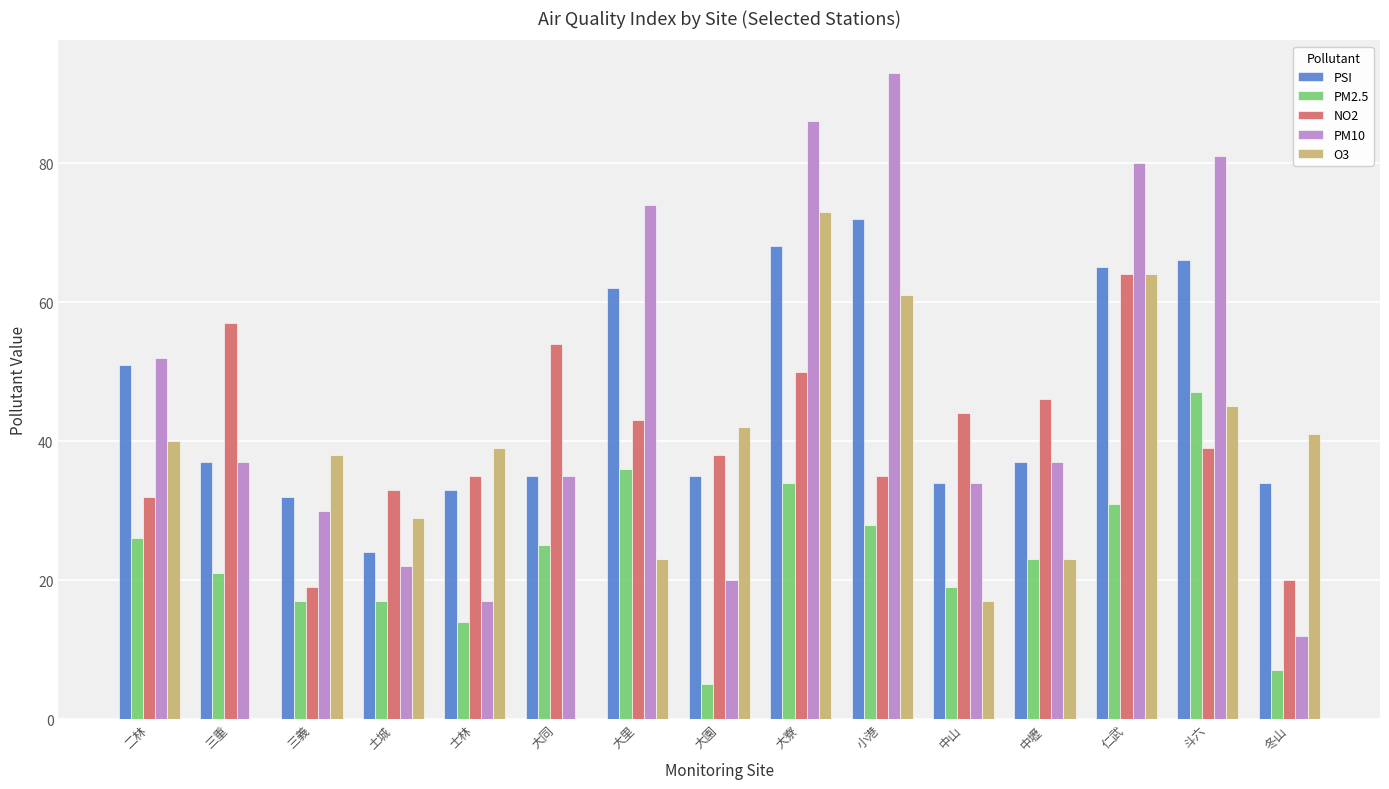

What is the sum of the NO2 values at 二林 and 斗六?

71